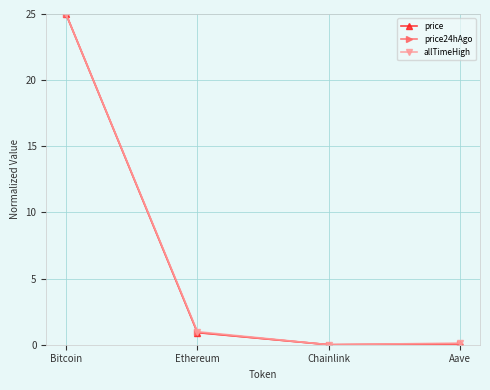

Between Bitcoin and Ethereum, which series saw the biggest shift?

price